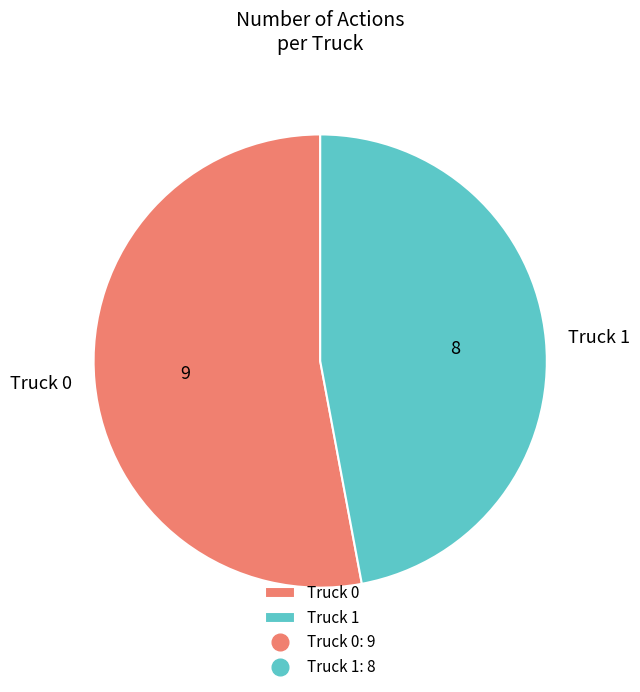

Is the sum of Truck 1 and Truck 0 greater than half?

Yes